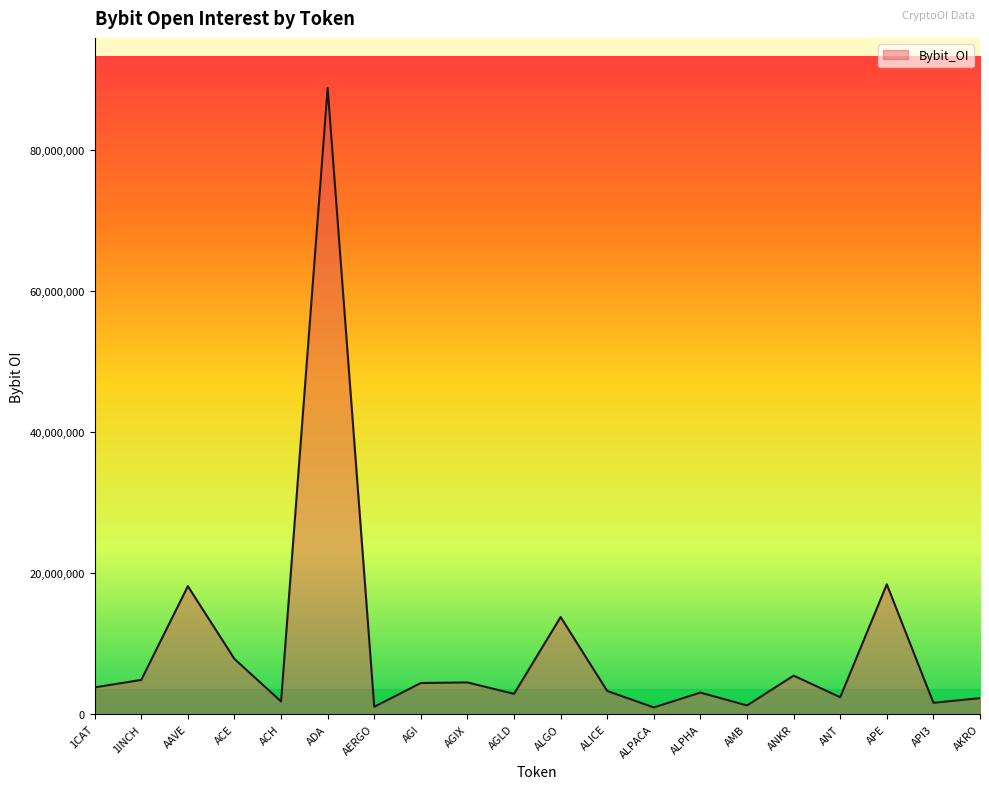

What position from the right is AKRO?

1